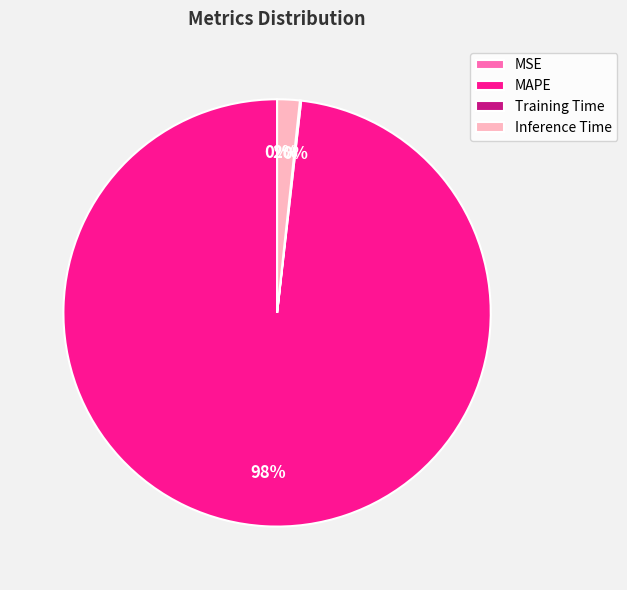

Combined, do Inference Time and MAPE account for over 50%?

Yes